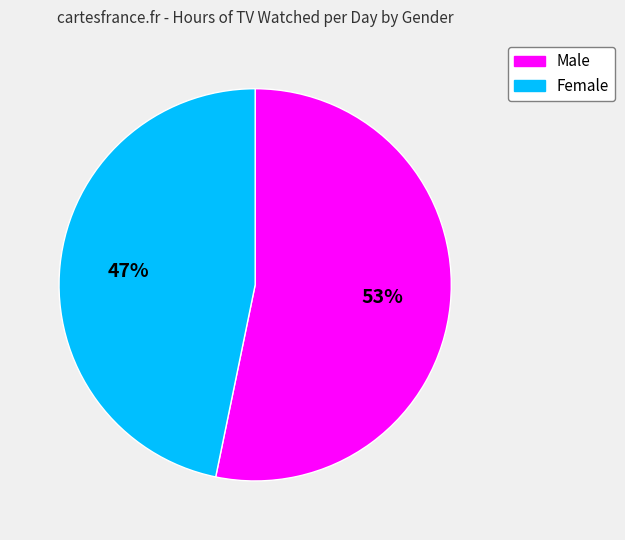

Is it true that Male is 53% of the pie?

True